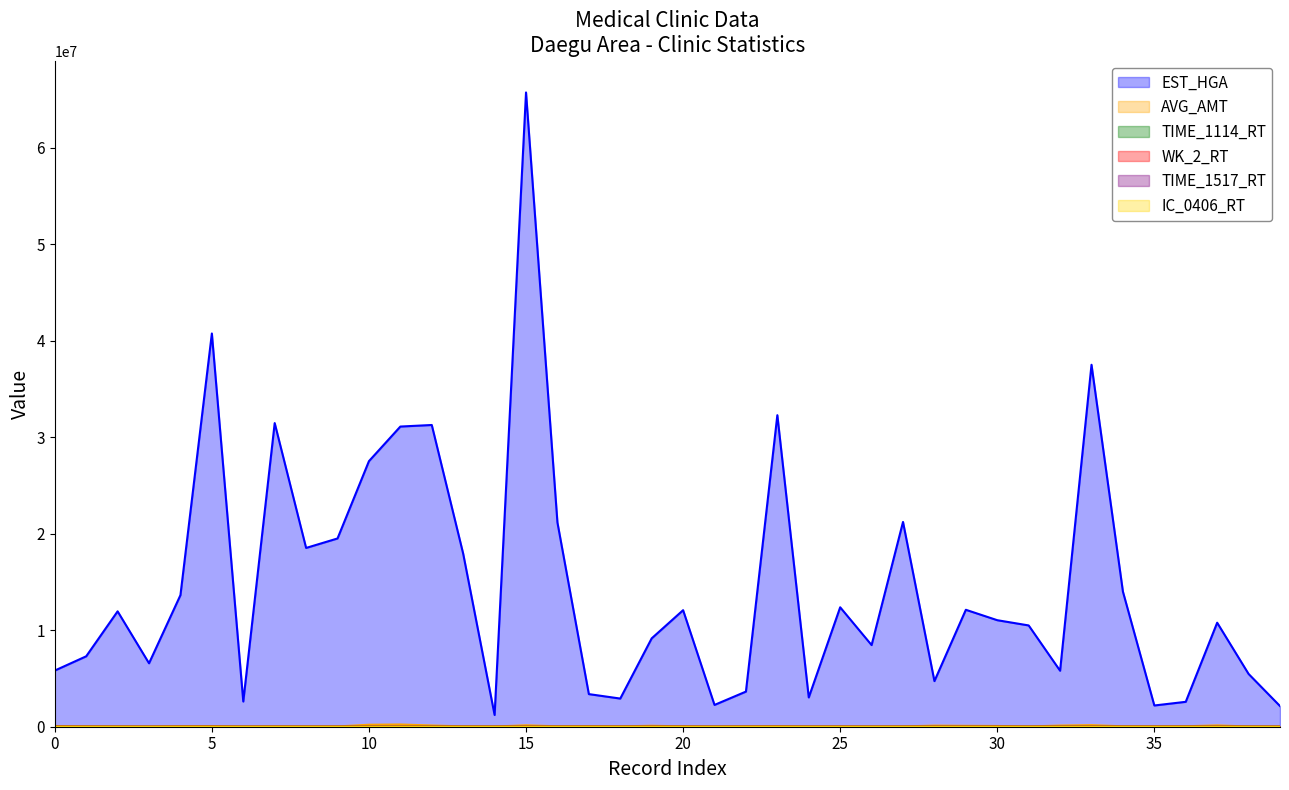

True or false: TIME_1114_RT and EST_HGA cross at least once.

False